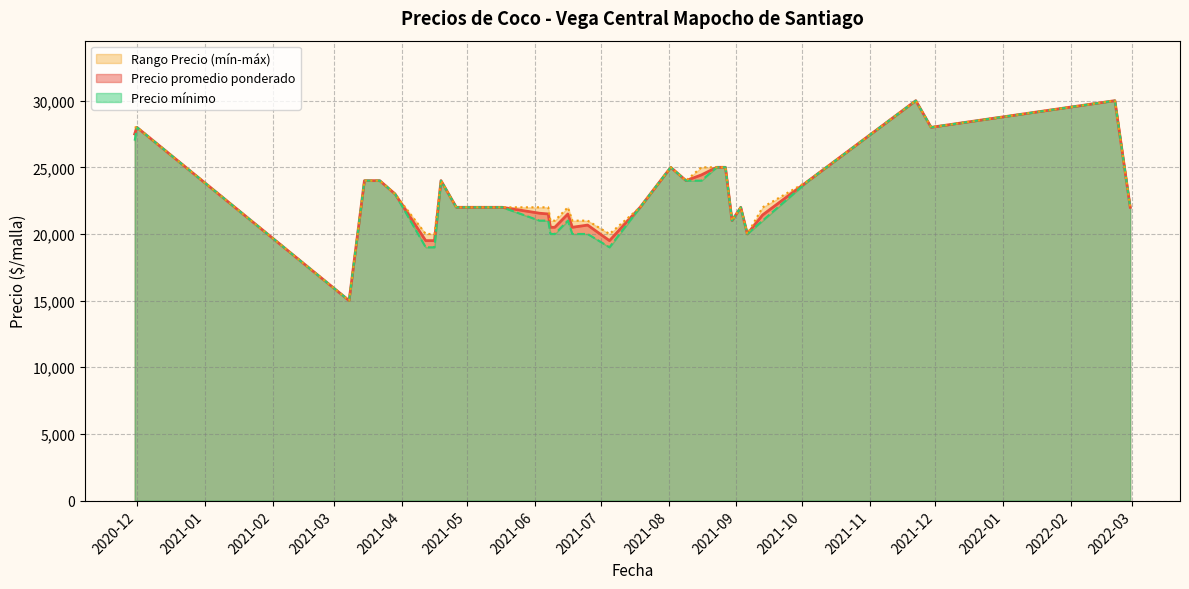

What is the lowest value of the Precio promedio ponderado series?

15000